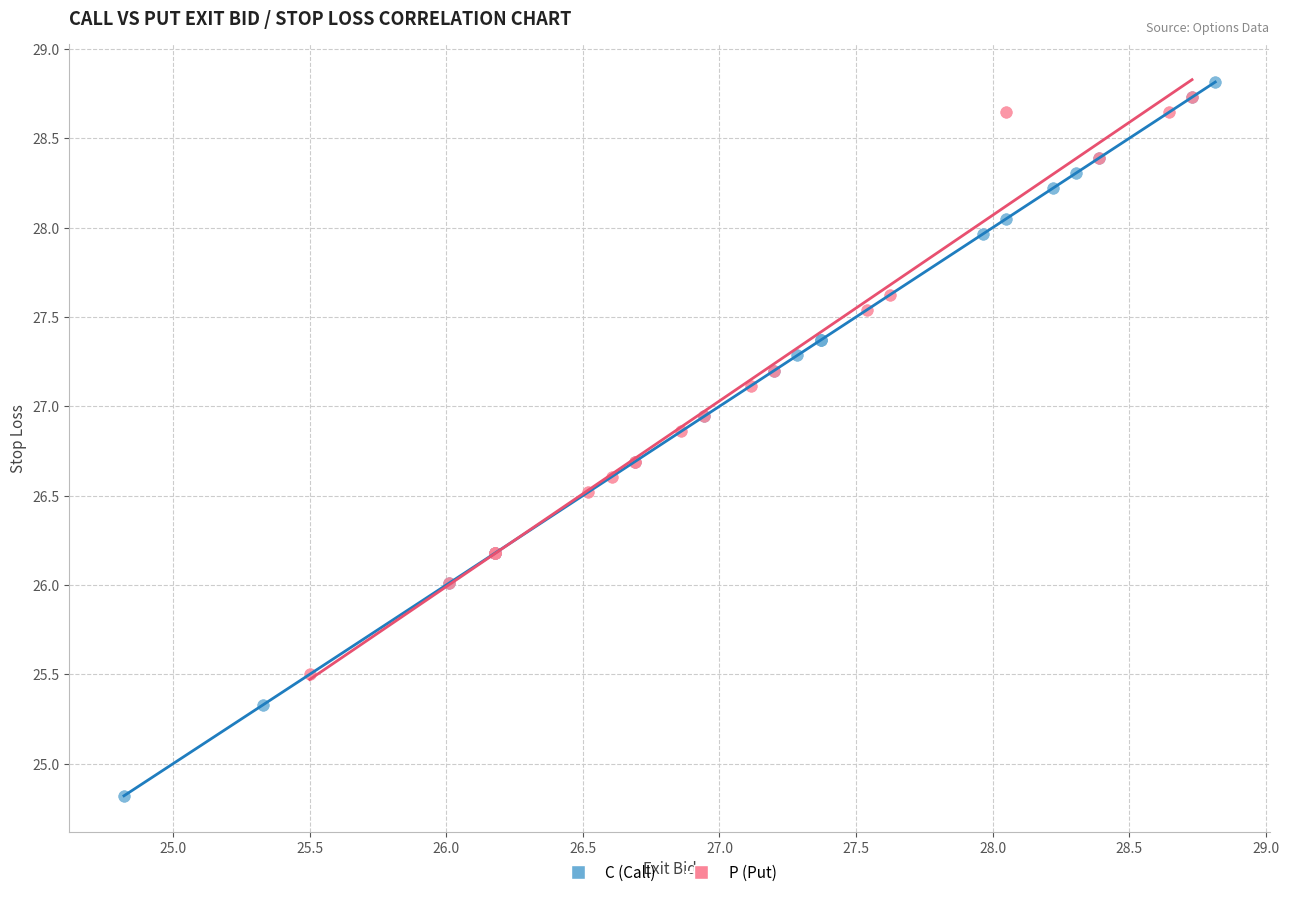

Which series contains the lowest Y value?

C (Call)